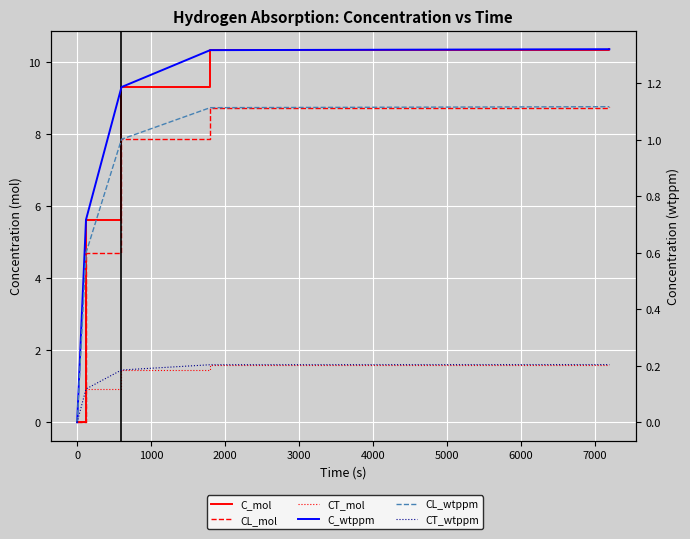

Rank the series by their maximum value, from lowest to highest.

CT_wtppm, CL_wtppm, C_wtppm, CT_mol, CL_mol, C_mol